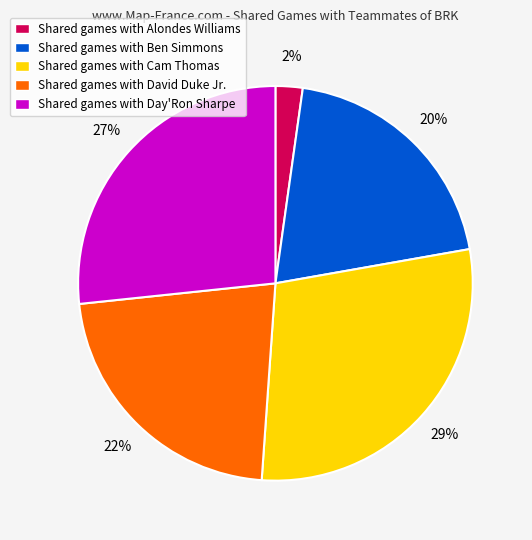

To the nearest percent, what percentage of the pie is Shared games with Cam Thomas?

29%